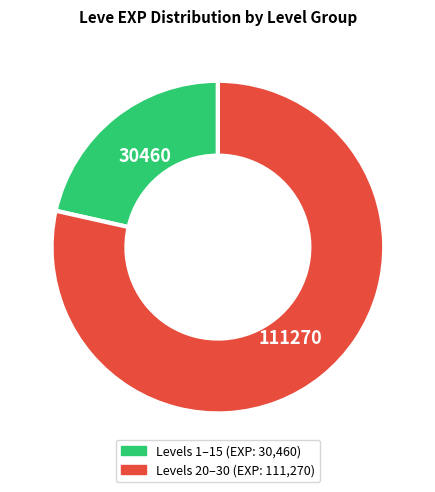

Is there a majority slice in this chart?

Yes